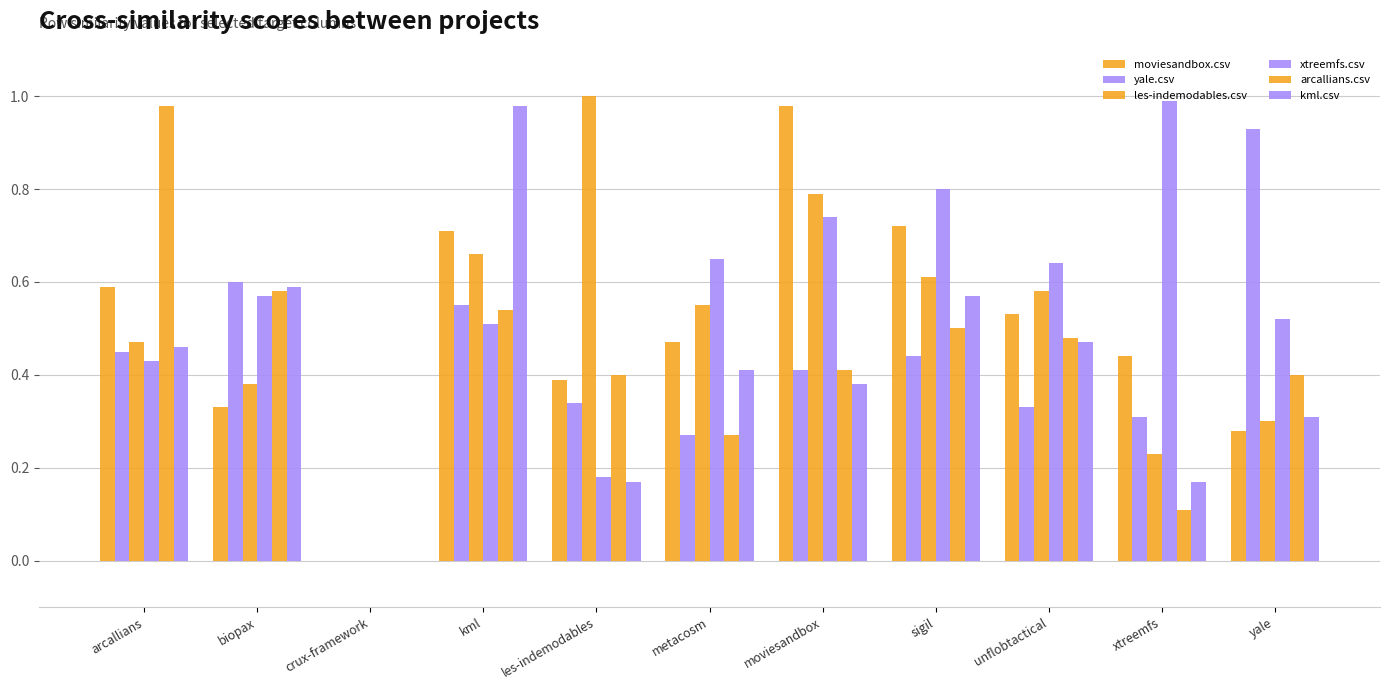

Which series has the widest spread of values?

les-indemodables.csv